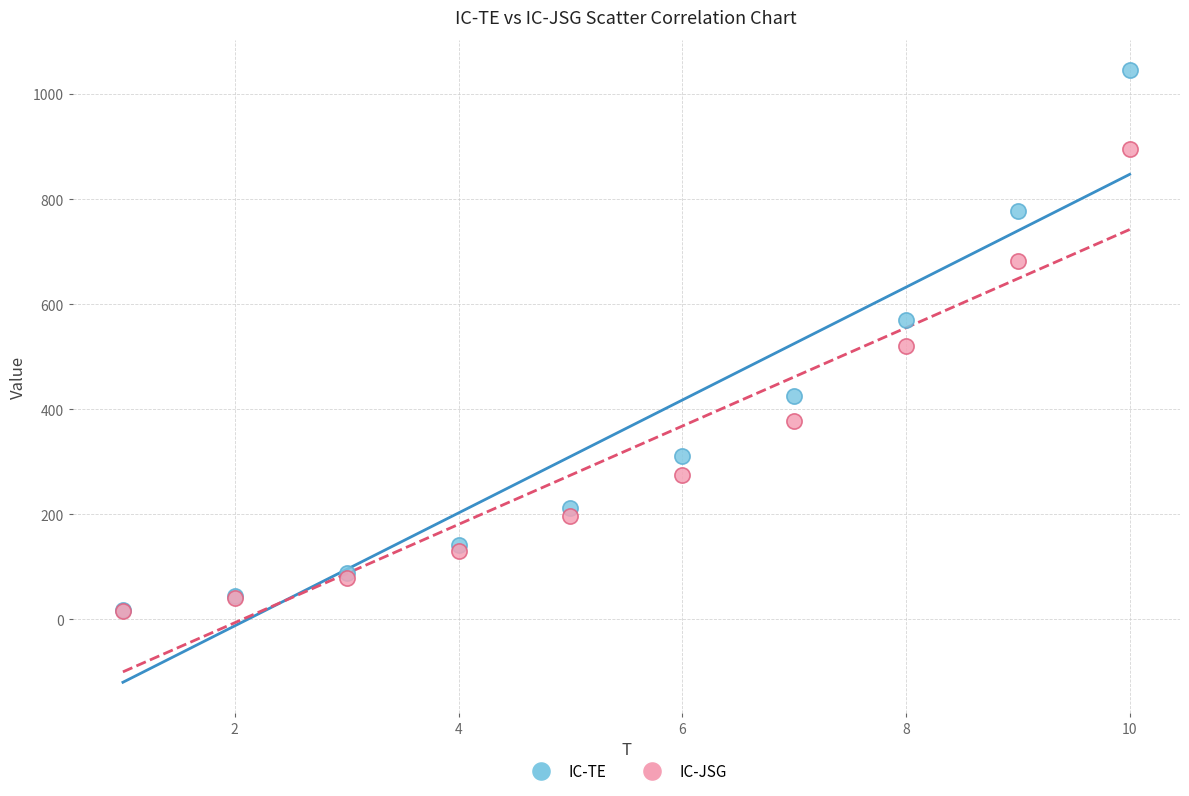

In the IC-JSG series, what Y value is closest to 456?

519.6